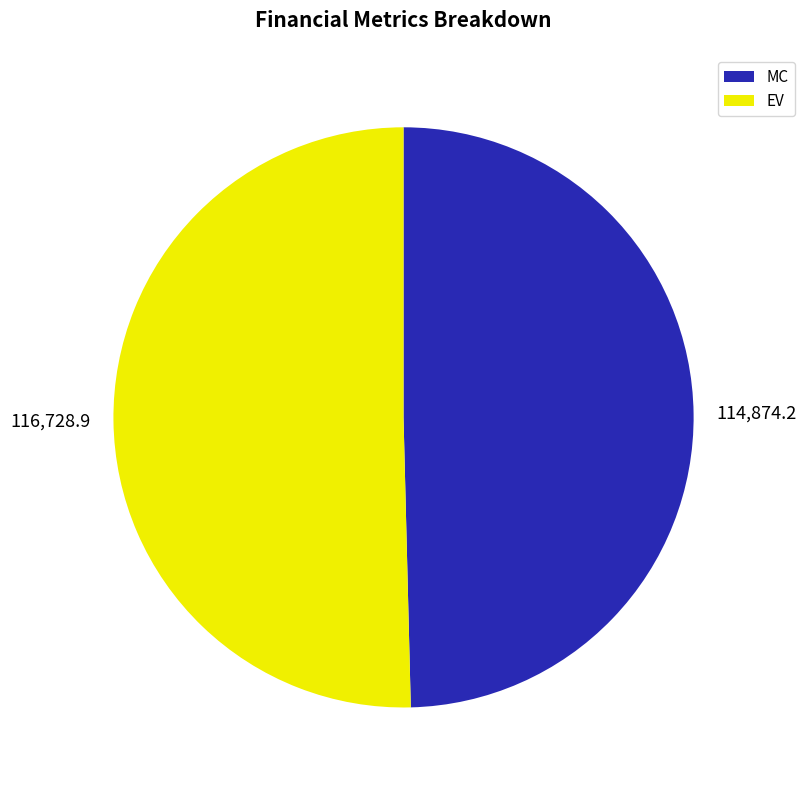

What is the largest slice in the pie chart?

EV